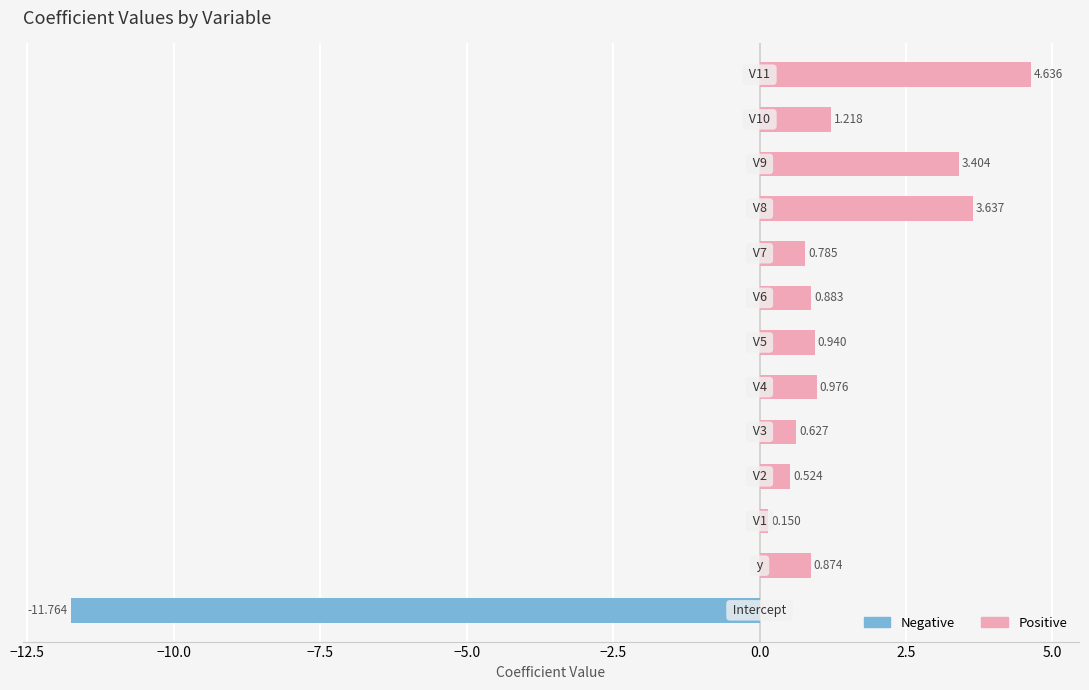

The value of Positive at 0.0 is 1.4. True or false?

False